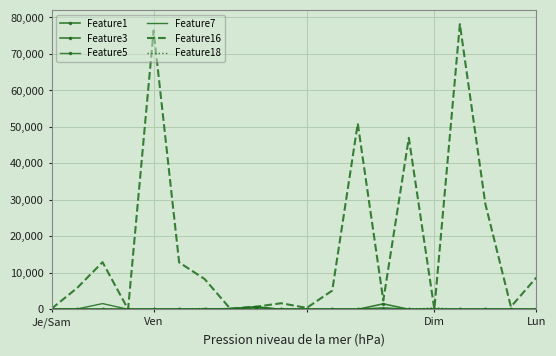

Where is the first local minimum for Feature5?

Lun